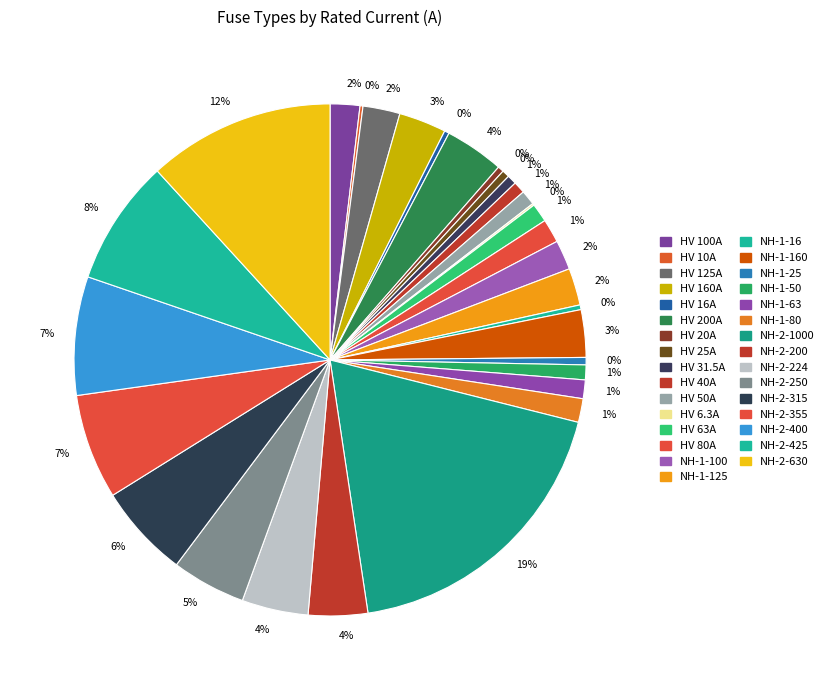

To the nearest percent, what is the difference between the largest and smallest slice percentages?

19%